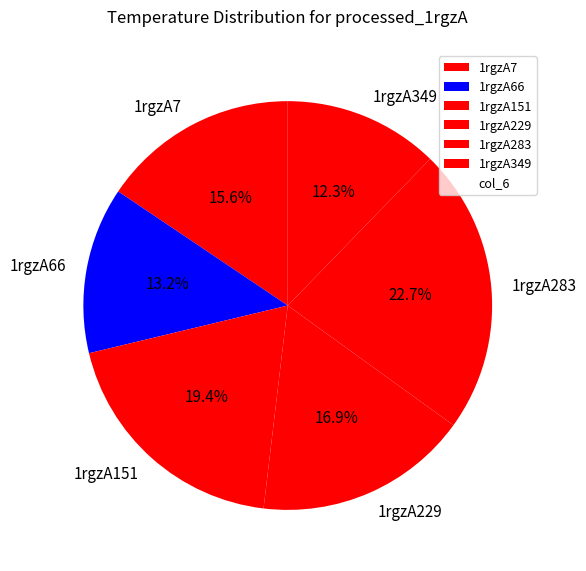

To the nearest percent, what percentage of the pie is 1rgzA66?

13%